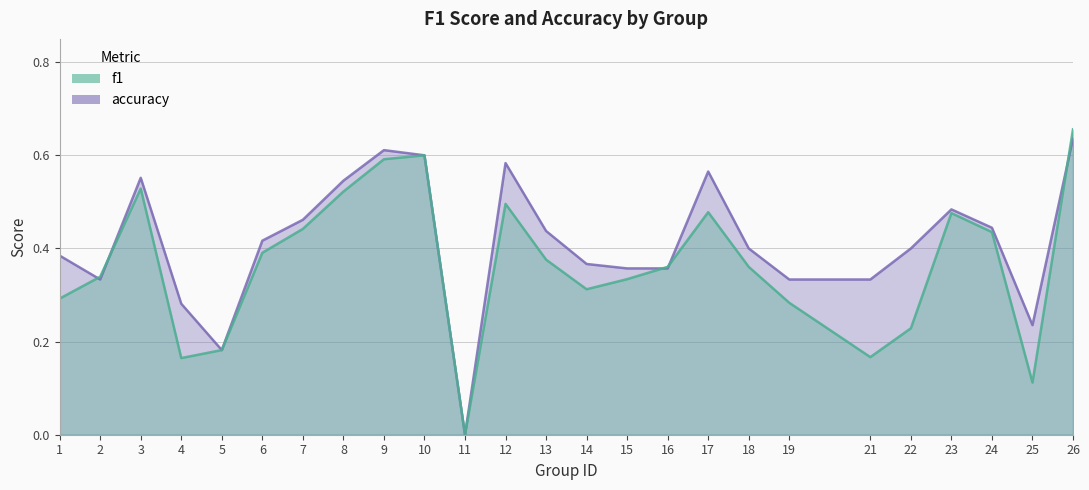

What is the value of the accuracy point at the 24th from the left?

0.2